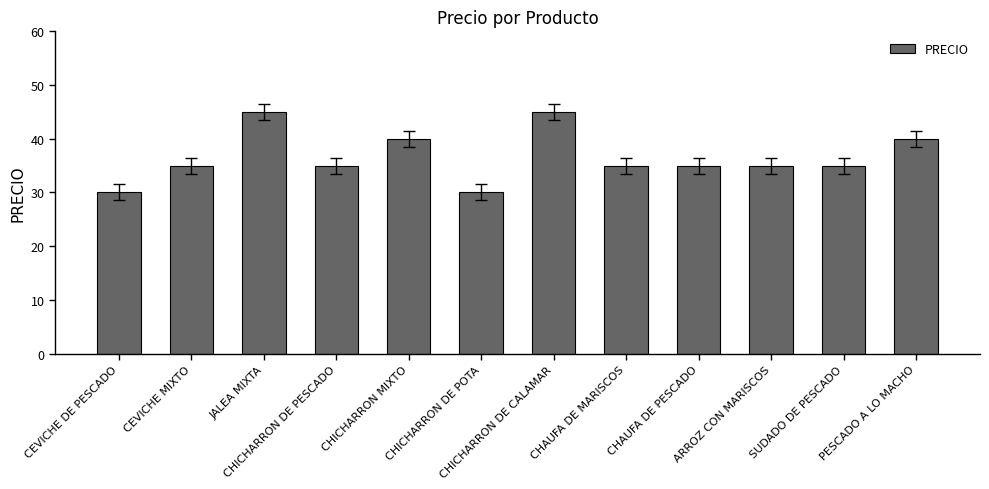

How many bars are there in total?

12